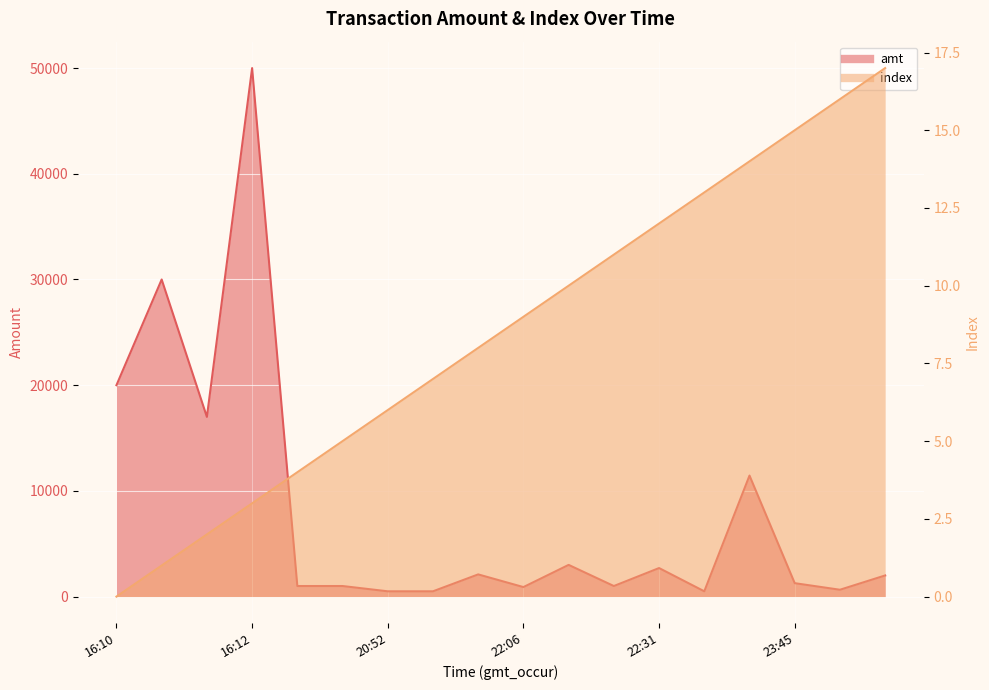

Is the value of amt at 2023-09-08 21:37:06 greater than the value of index at 2023-09-08 23:51:27?

Yes